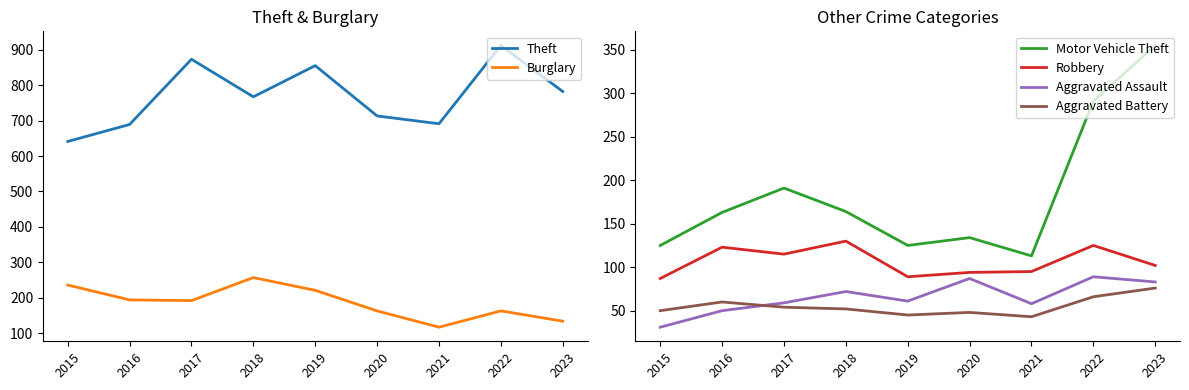

Does the chart have visible grid lines?

No